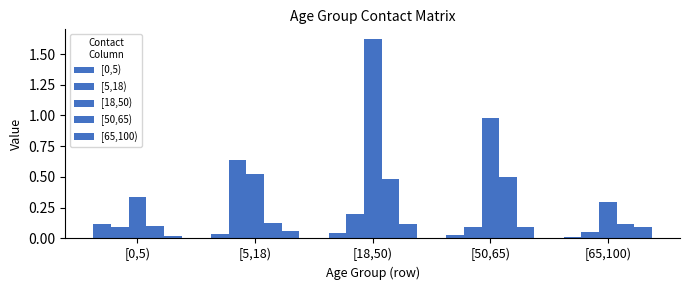

What position from the right is [0,5)?

5